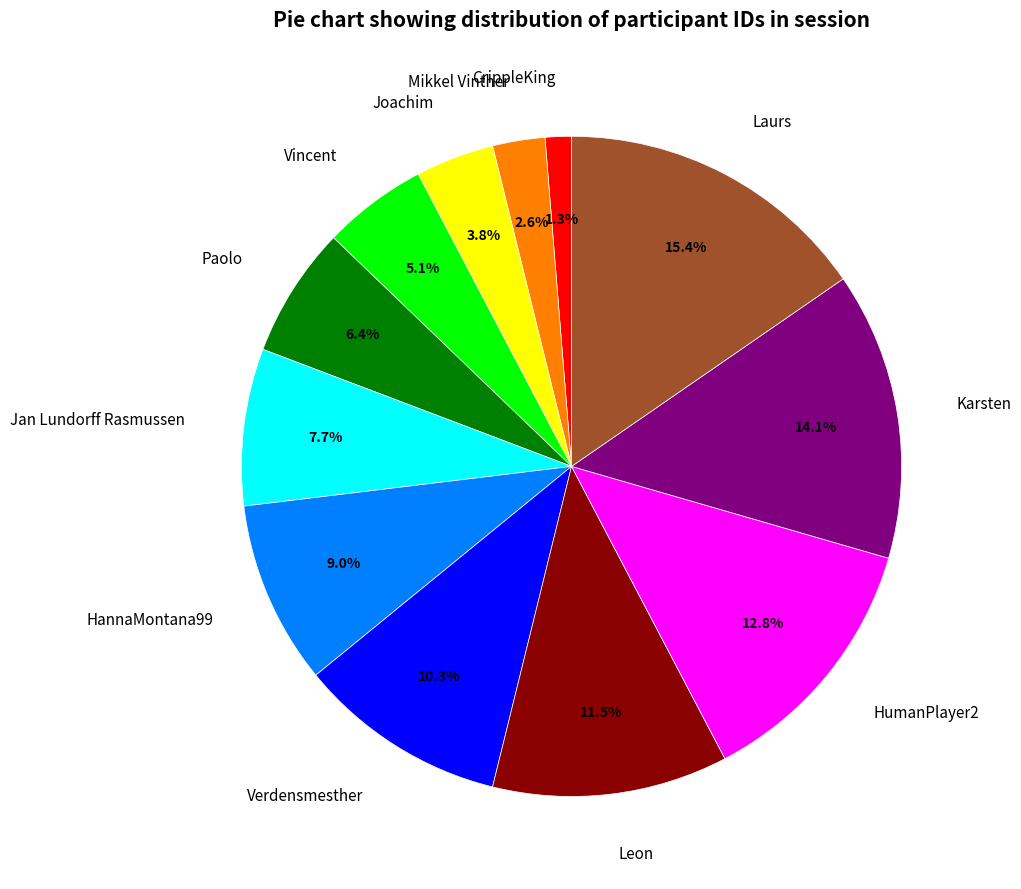

Does CrippleKing represent more than half of the total?

No